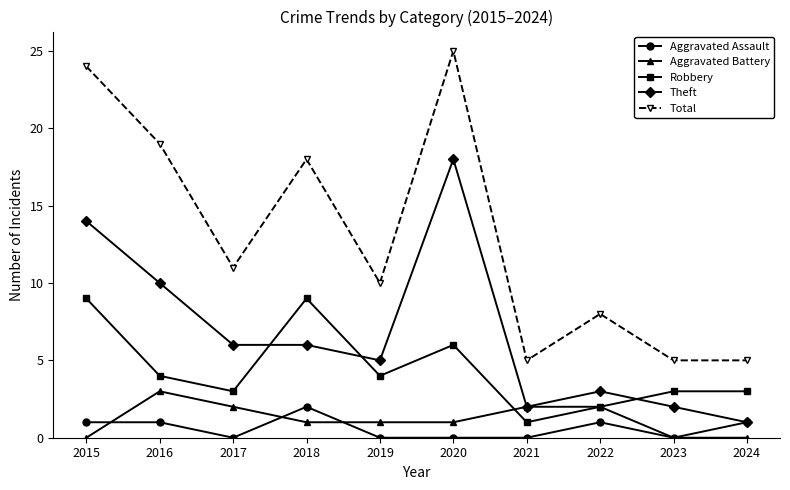

What is the minimum value for Theft?

1